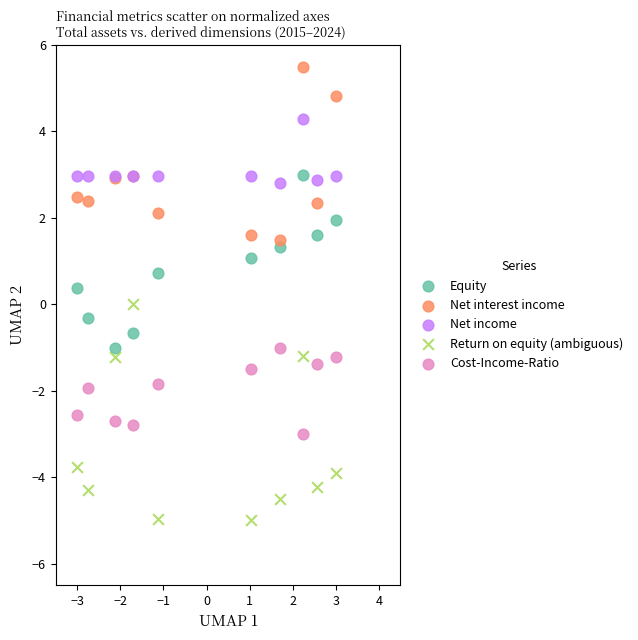

Which series contains the lowest Y value?

Return on equity (ambiguous)